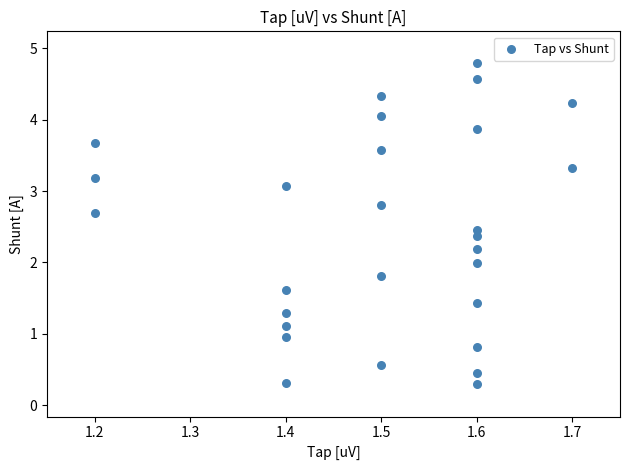

What is the range of Y values (max minus min)?

4.5